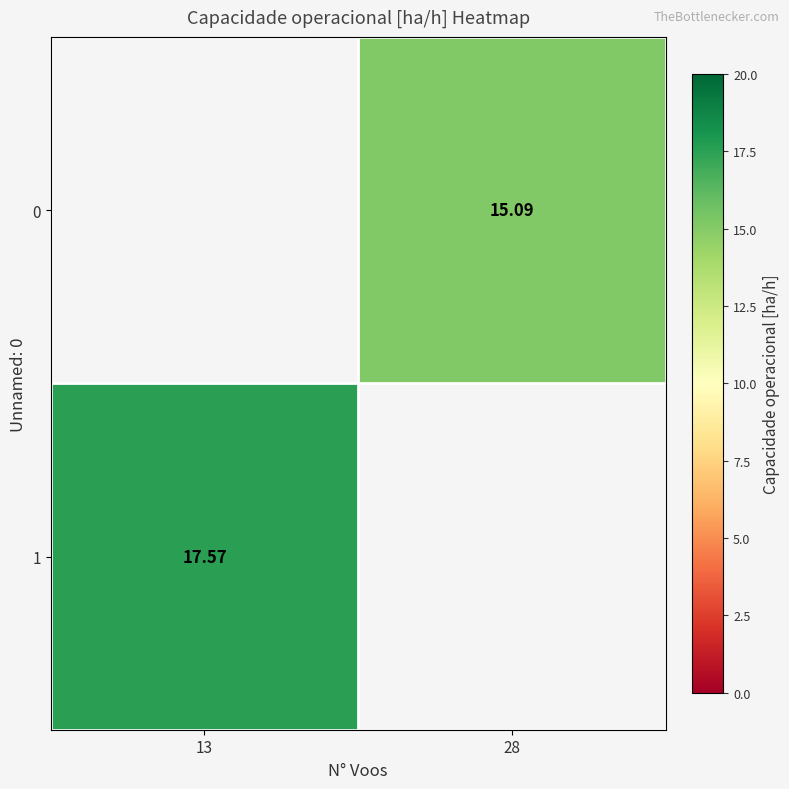

The 1 series shows 8.5 at 13. True or false?

False